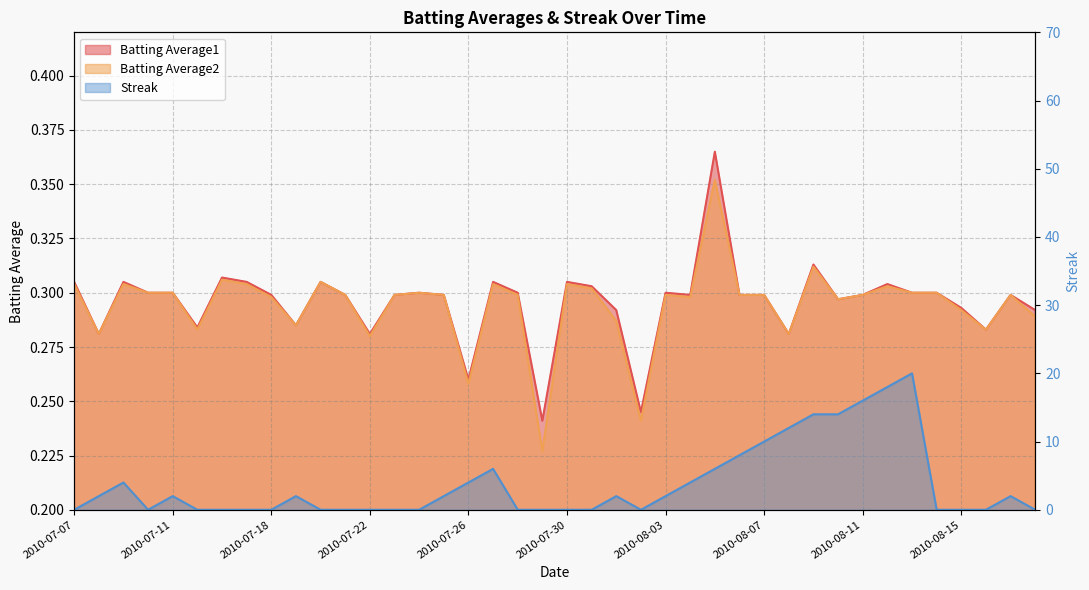

Does the chart have visible grid lines?

Yes